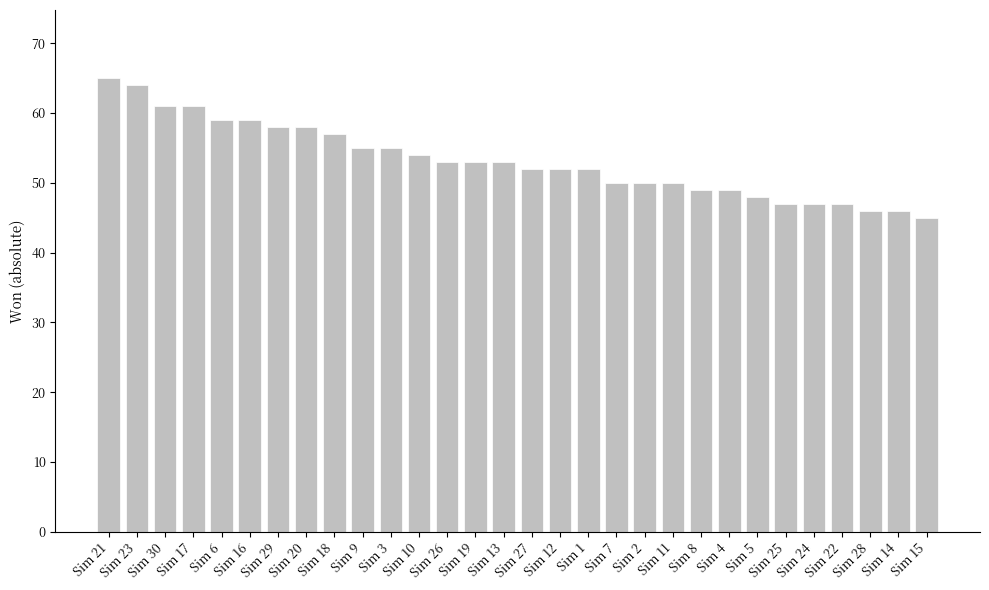

True or false: the data shows 88 at Sim 1.

False